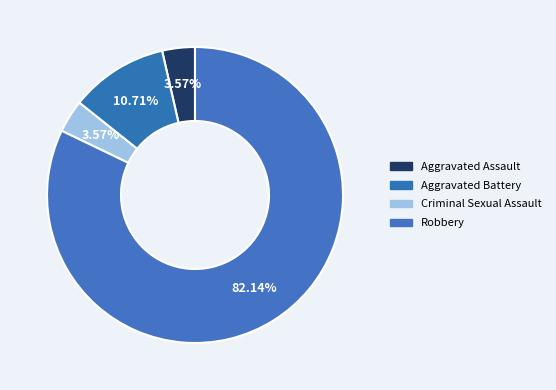

Count the number of slices in the pie.

4